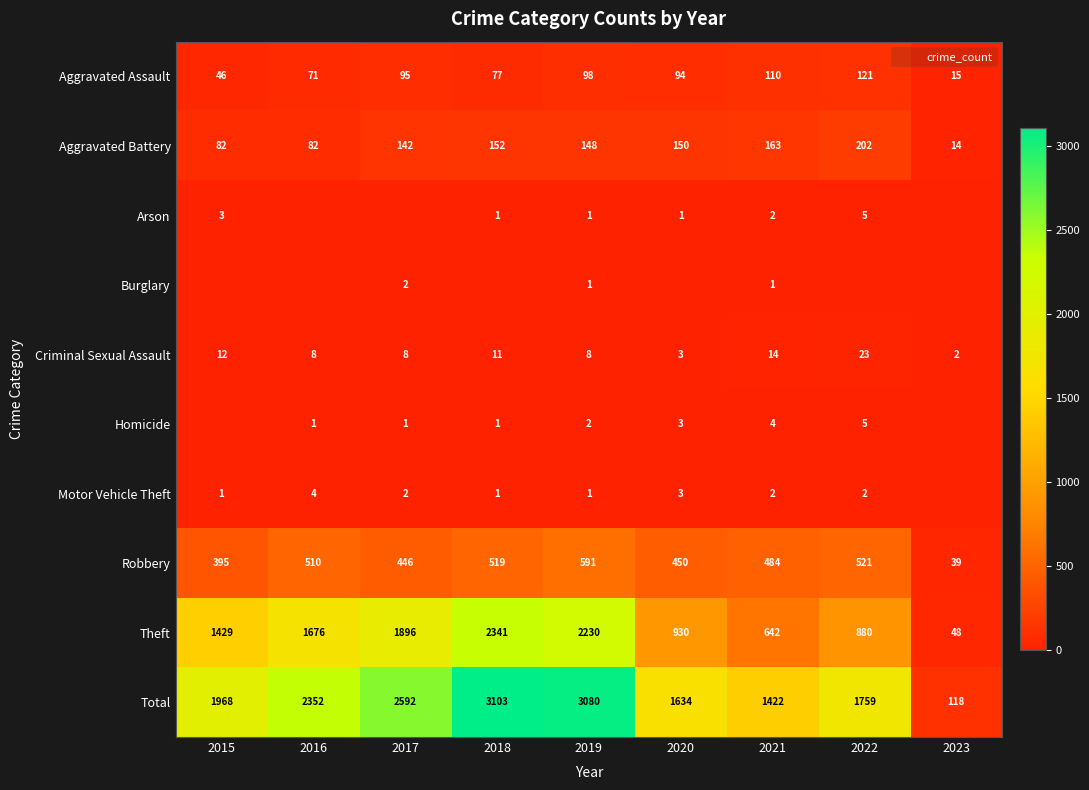

The value of Criminal Sexual Assault at 2020 is 1. True or false?

False